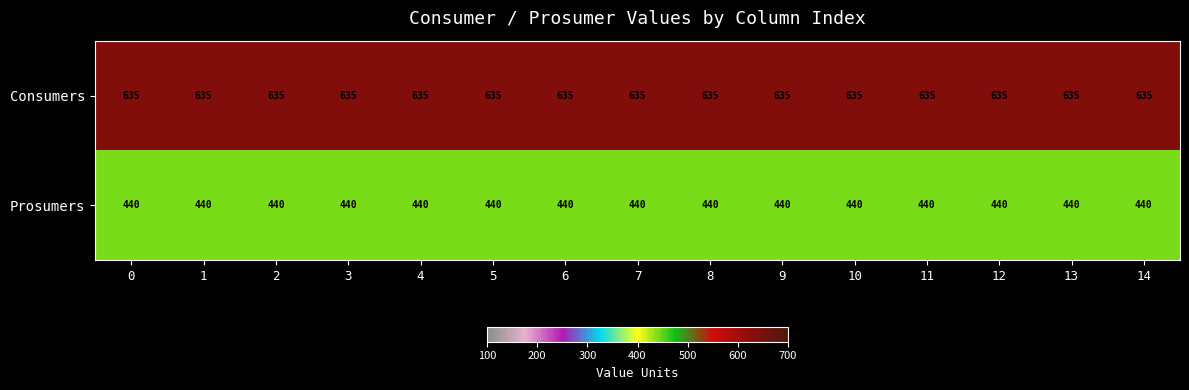

Rank the series by their average value, from highest to lowest.

Consumers, Prosumers